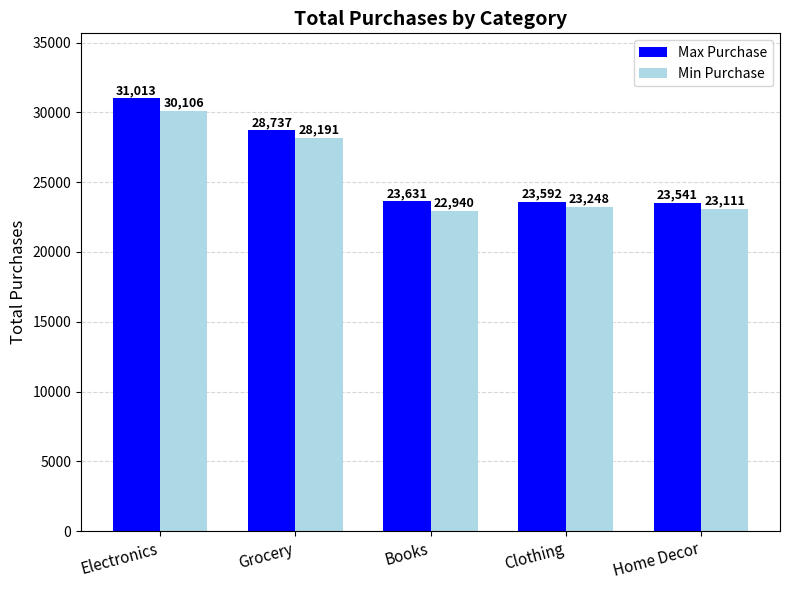

Which series has the largest range (max minus min)?

Max Purchase